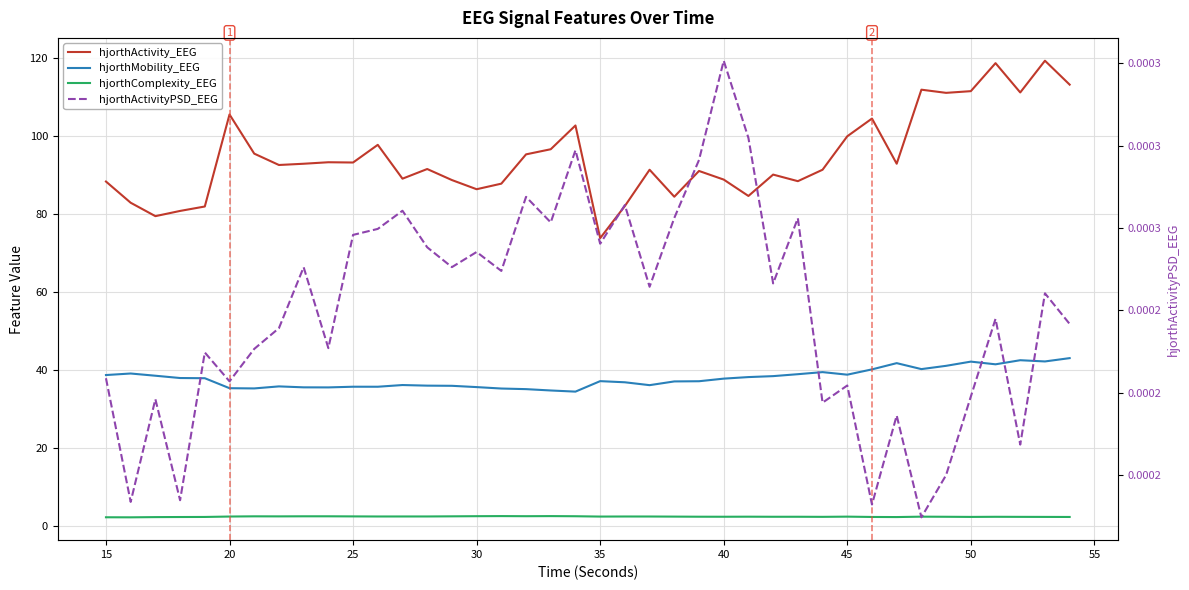

Is this an area chart (filled region under the line)?

No